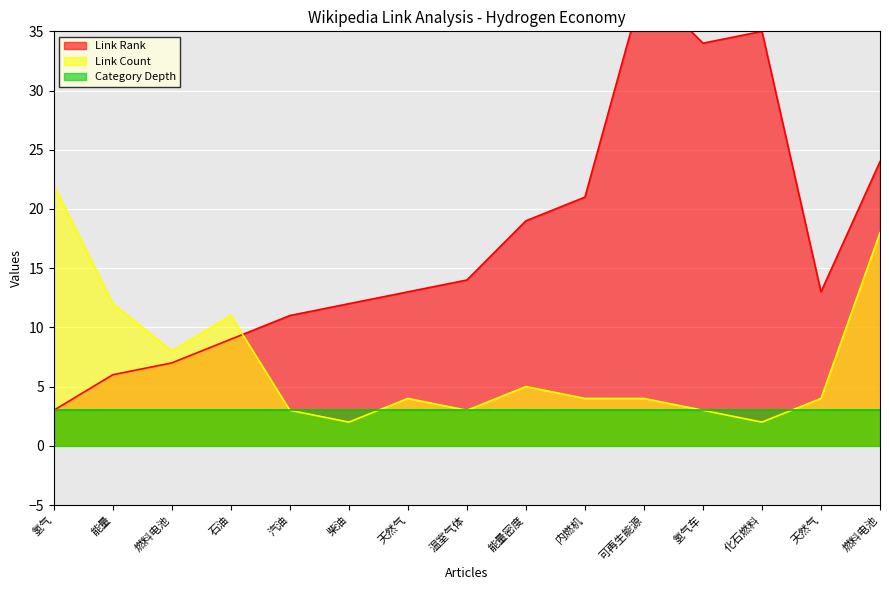

What is the value of the Link Count point at the 3rd from the left?

8